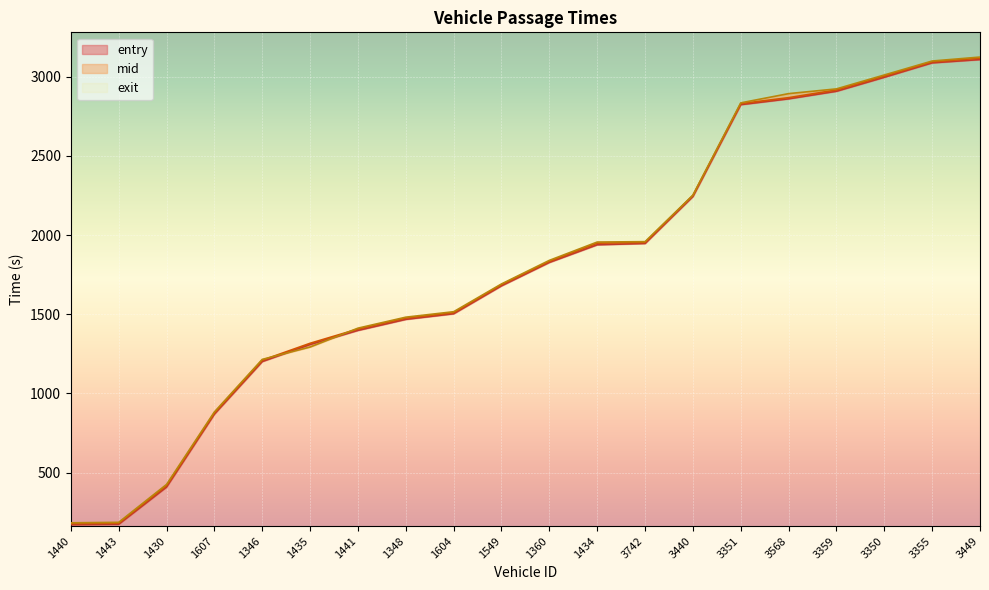

Which series has the largest range (max minus min)?

exit